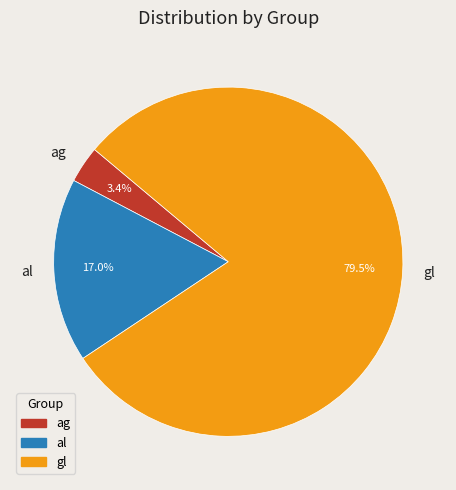

What is the total percentage of gl and ag?

83.0%